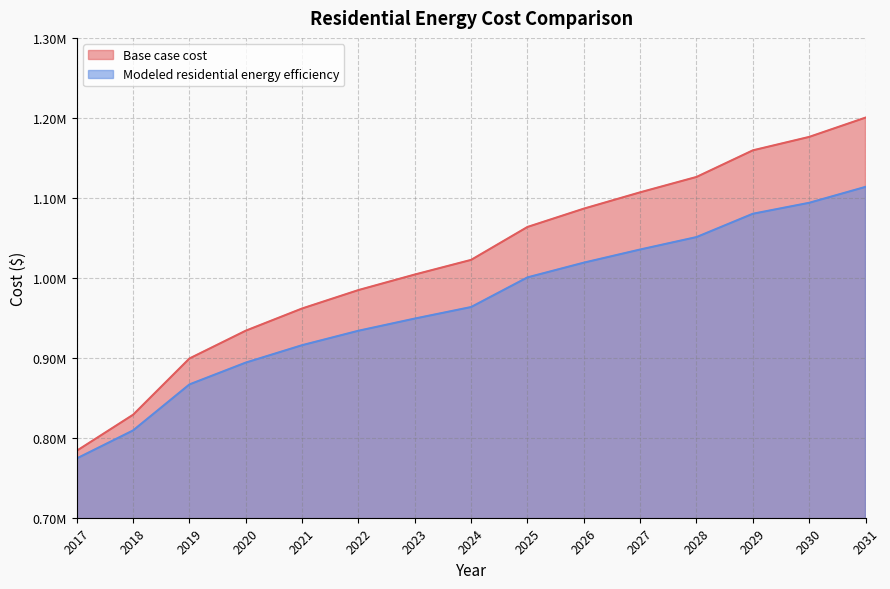

At how many categories does at least one series exceed 973511?

10